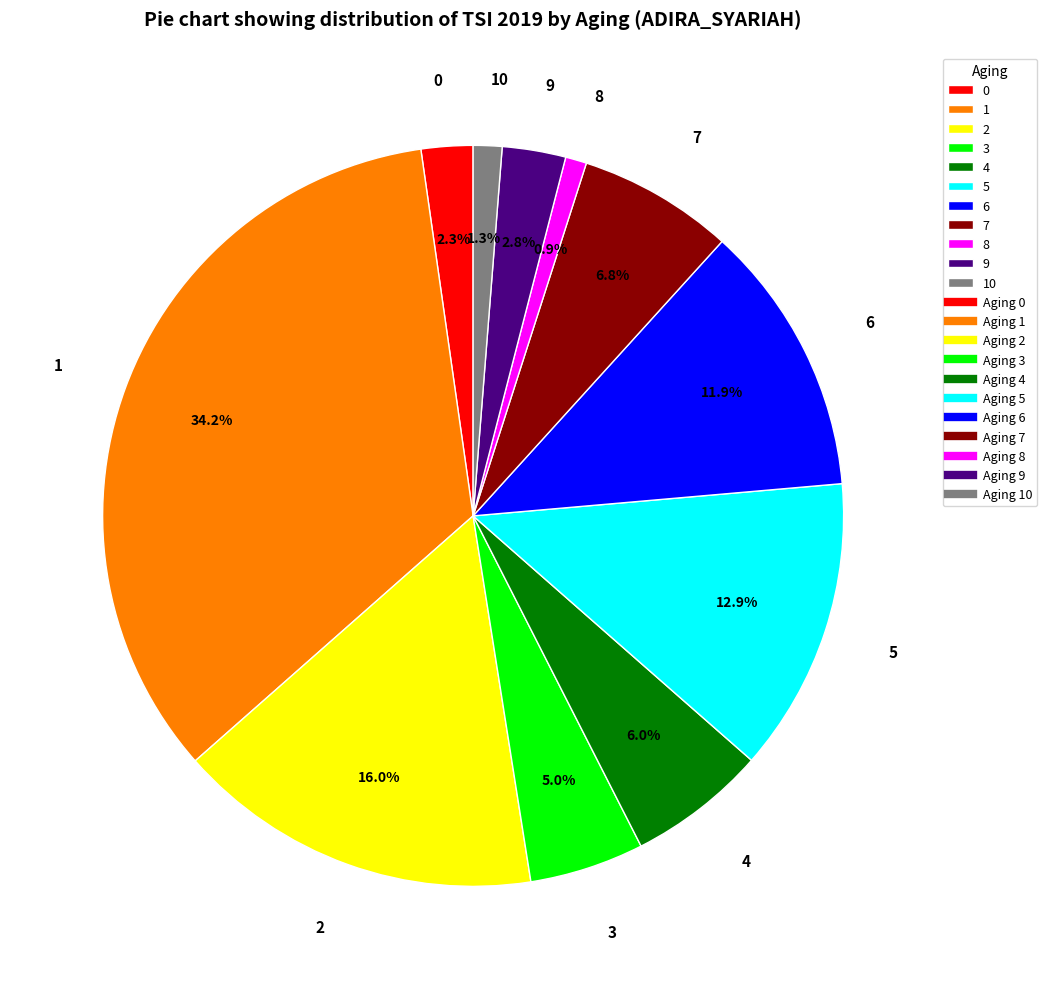

How many segments does this pie chart have?

11